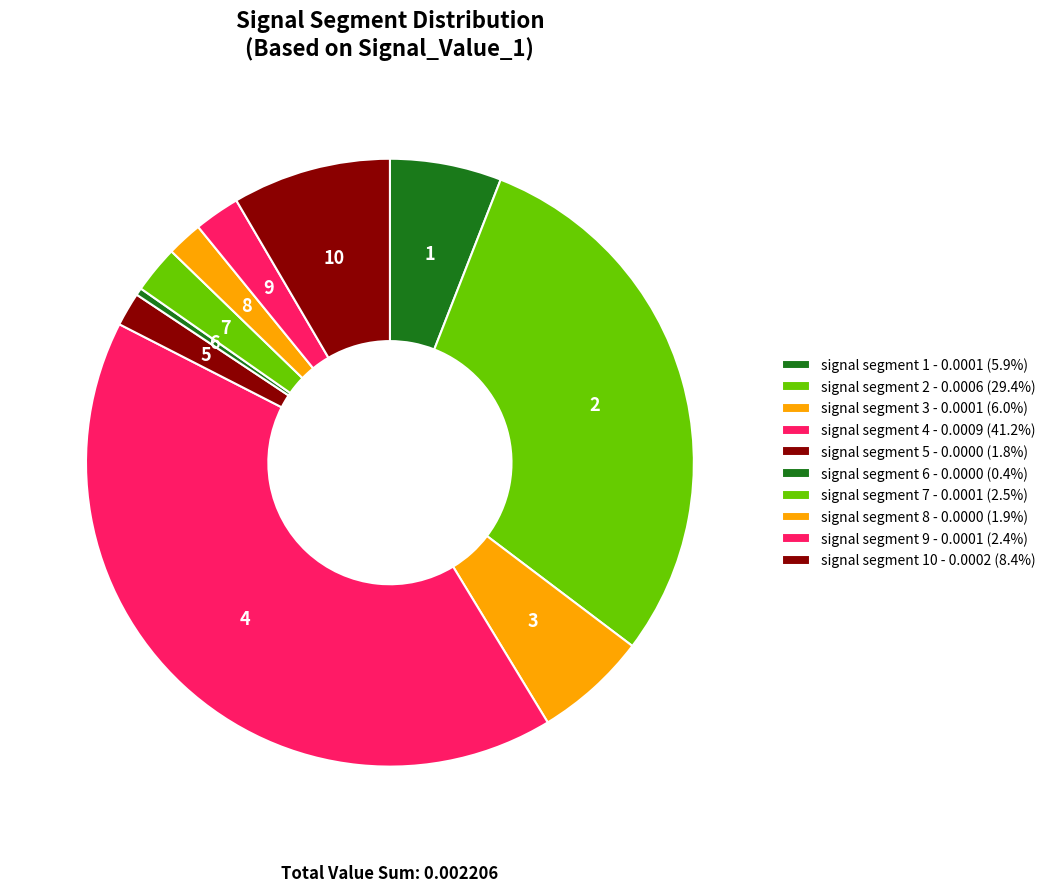

How many segments does this pie chart have?

10